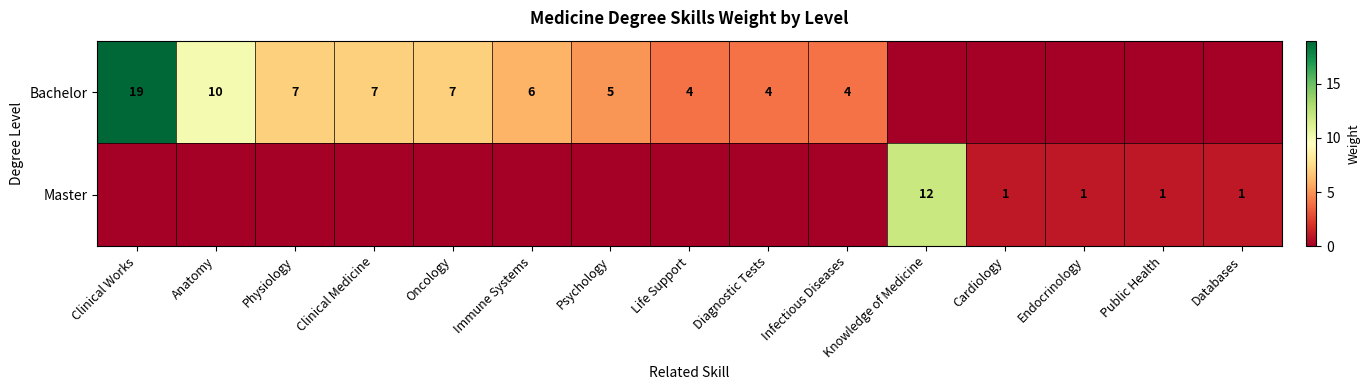

True or false: Master has a value of 0 at Public Health.

False